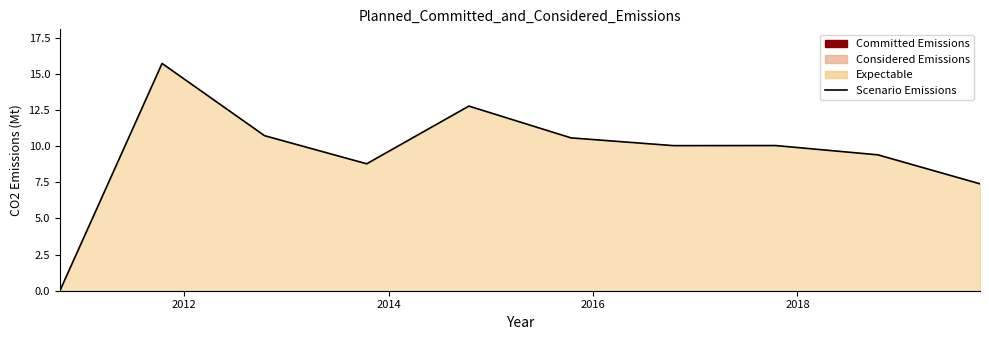

What is the difference between the second highest and second lowest values?

5.4